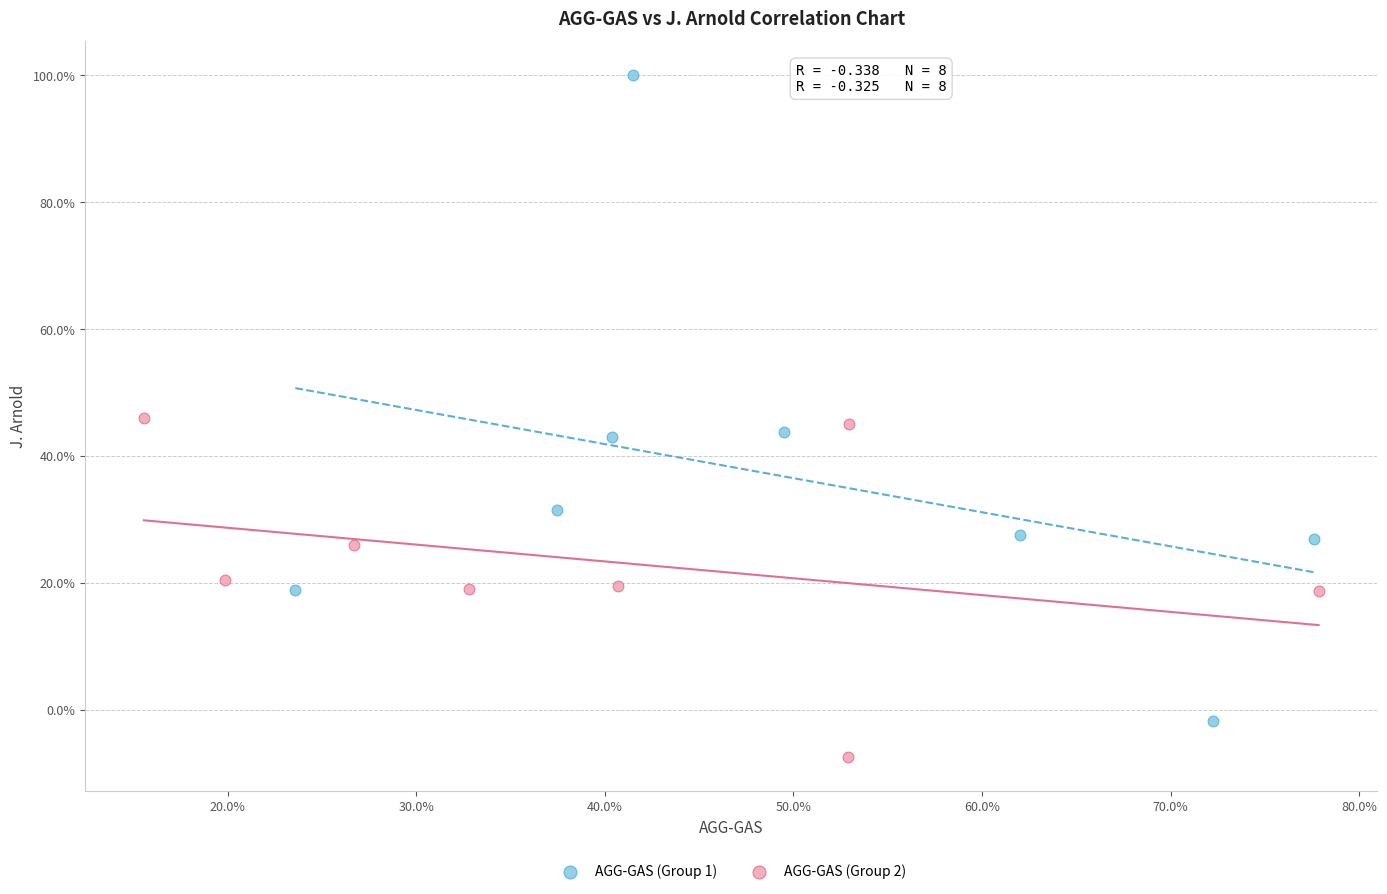

What are all the series names shown in the legend?

AGG-GAS (Group 1), AGG-GAS (Group 2)